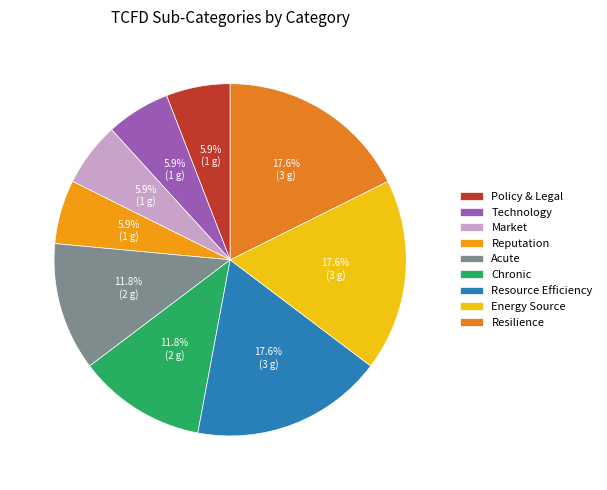

Which slice is the largest?

Resource Efficiency